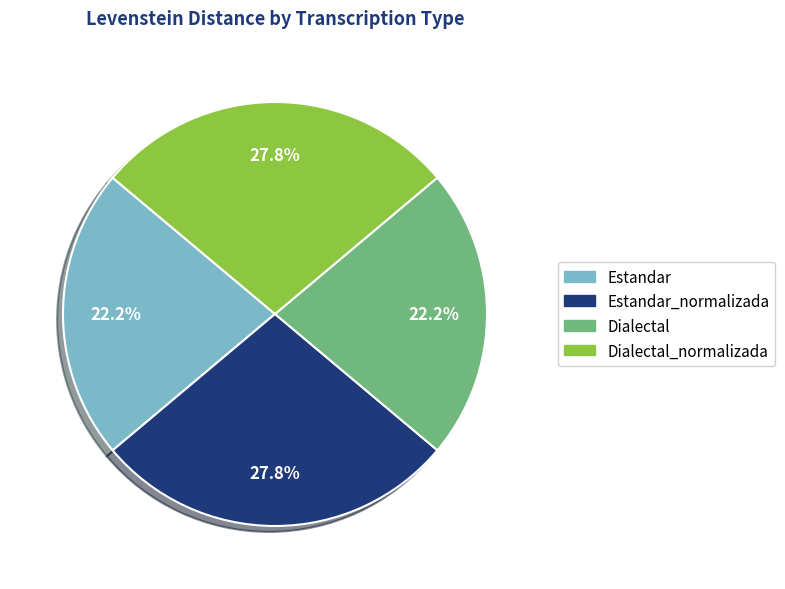

Is there any slice that represents more than half of the pie?

No